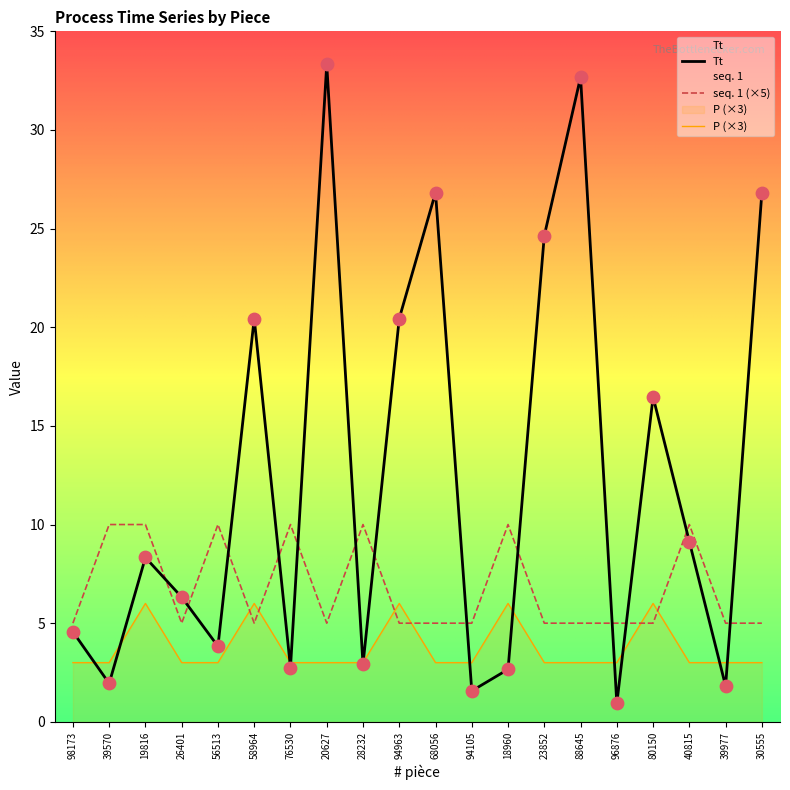

Which series has the widest spread of Y values?

Tt